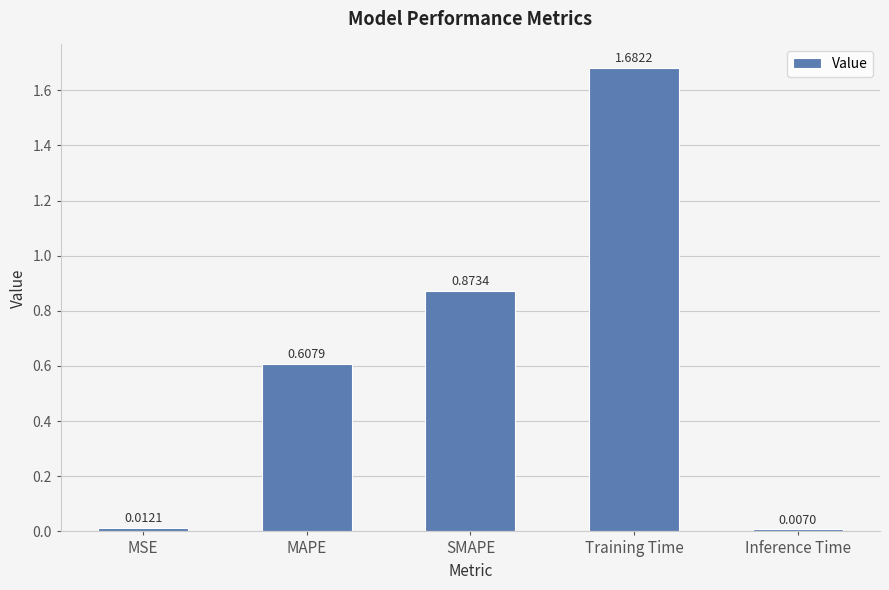

What is the label of the 2nd bar from the left?

MAPE